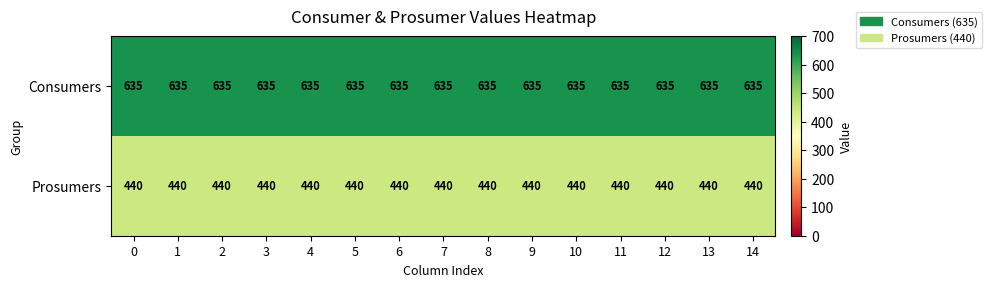

Is it true that Prosumers equals 440 at 10?

True